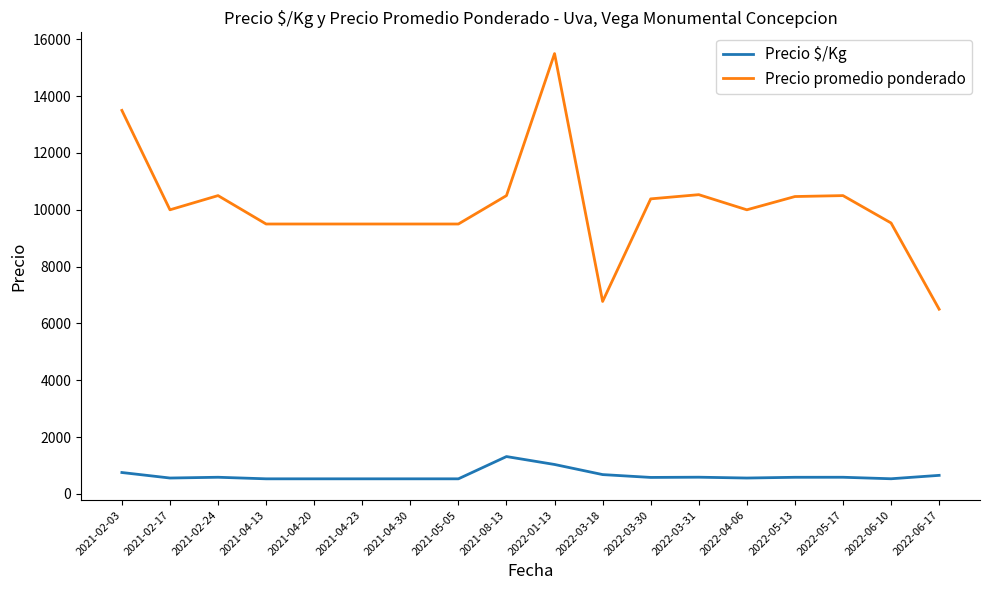

Which category has the highest value in the Precio promedio ponderado series?

2022-01-13